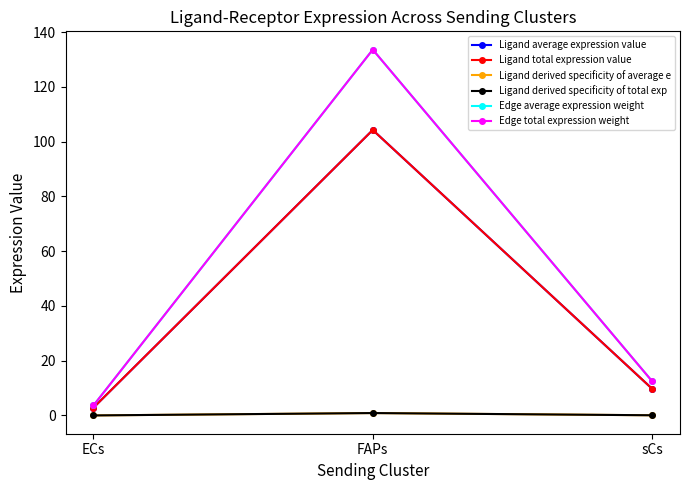

What is the difference between the highest and lowest values at sCs?

12.5